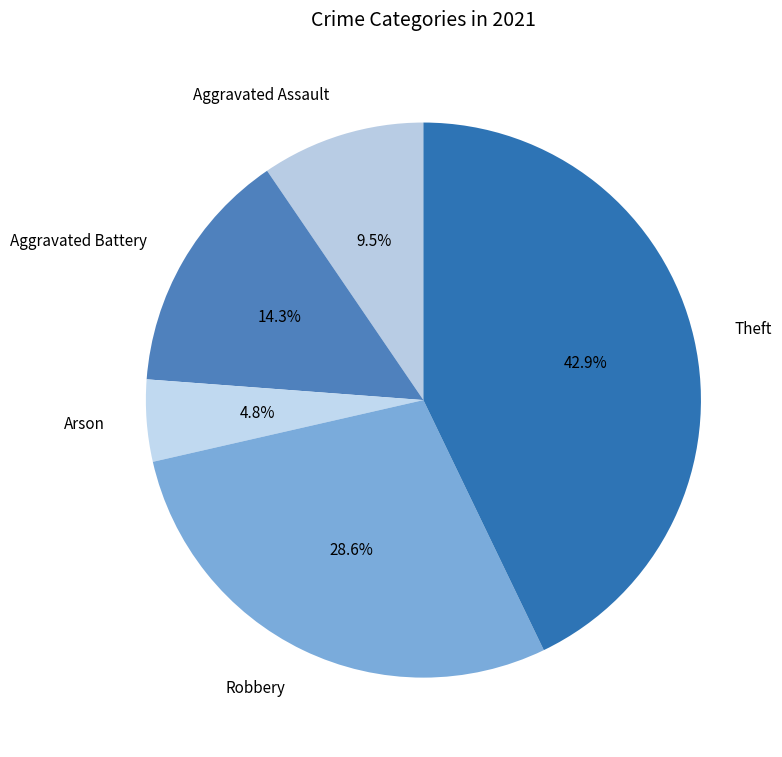

Is there any slice that represents more than half of the pie?

No